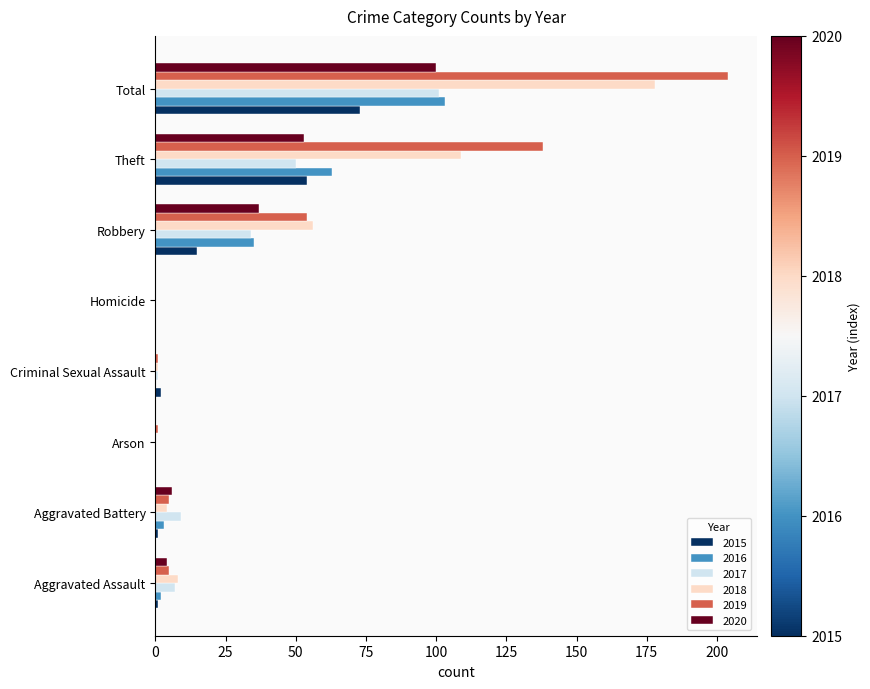

Which category has the highest value in the 2018 series?

Total